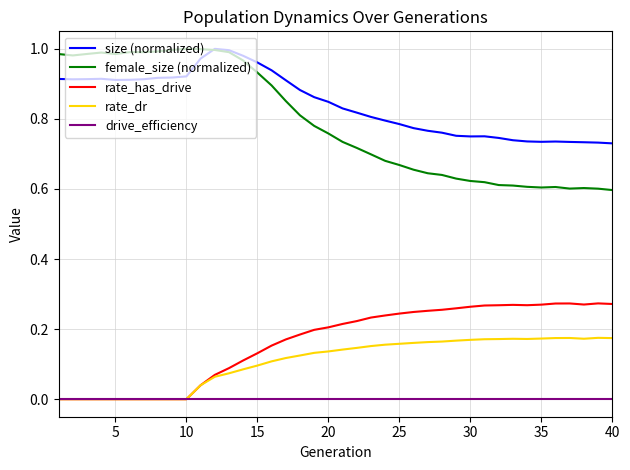

Which series has the largest range (max minus min)?

female_size (normalized)